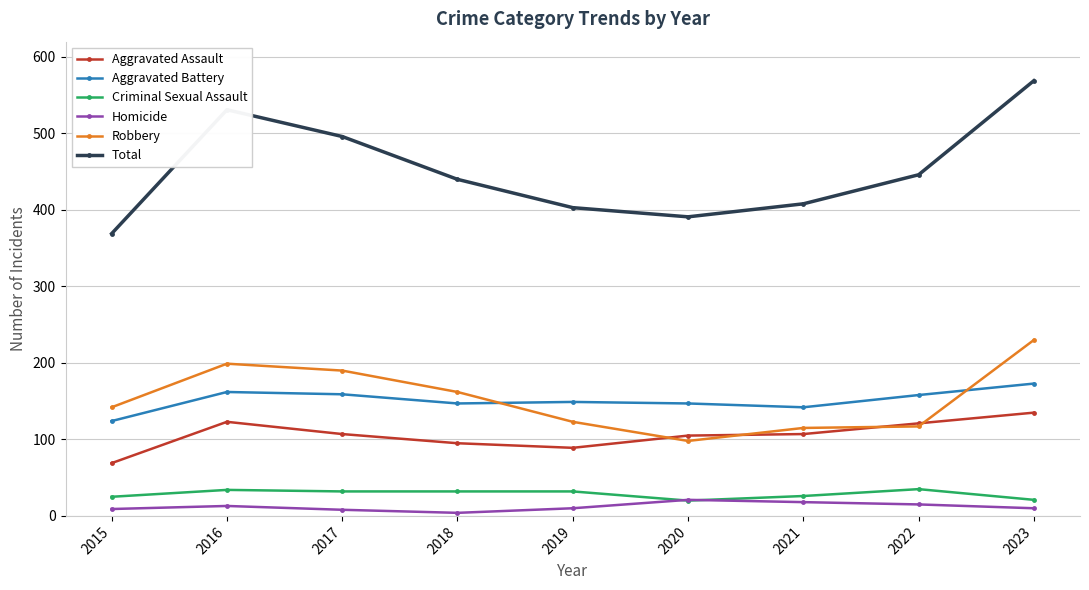

Where is the first local maximum for Total?

2016